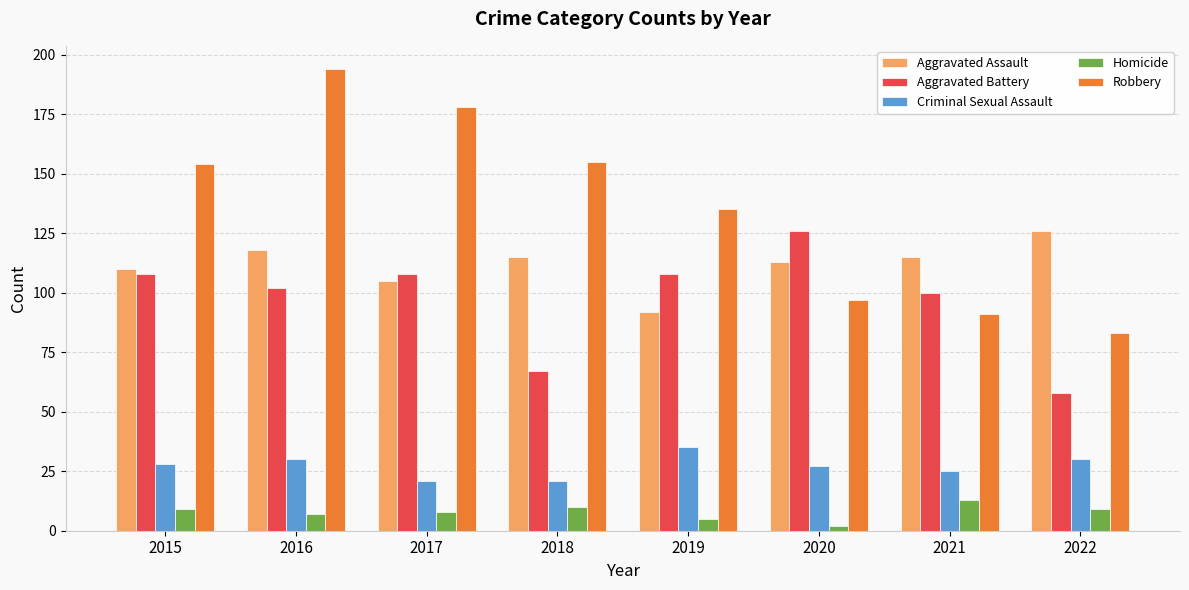

What is the spread (max minus min) of values at 2020?

124